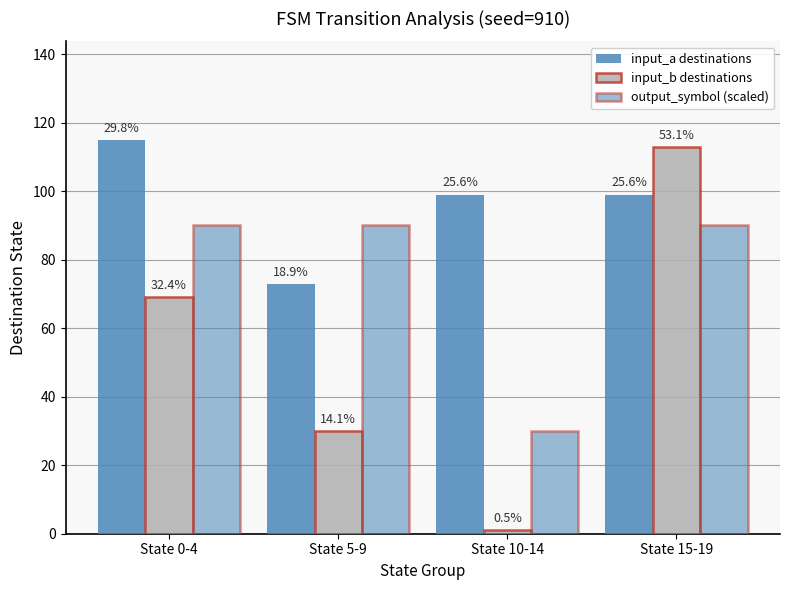

List the series in order of their peak value, highest first.

input_a destinations, input_b destinations, output_symbol (scaled)